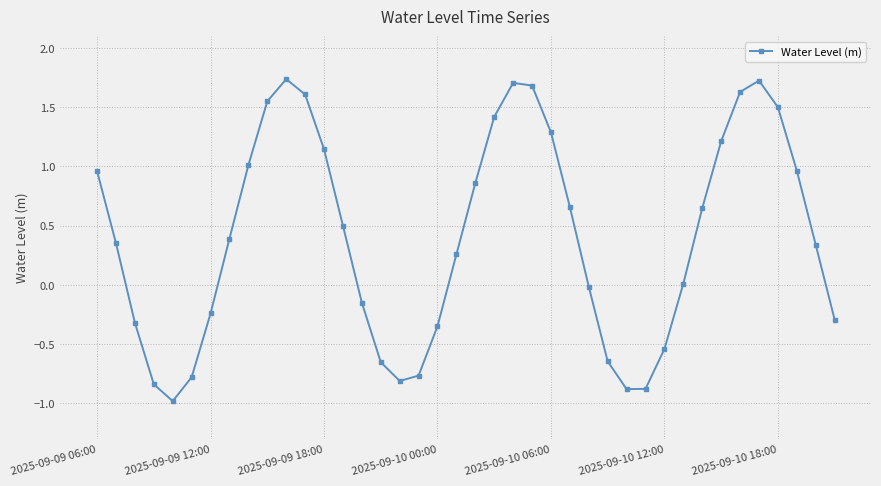

Count the number of data series in this chart.

1